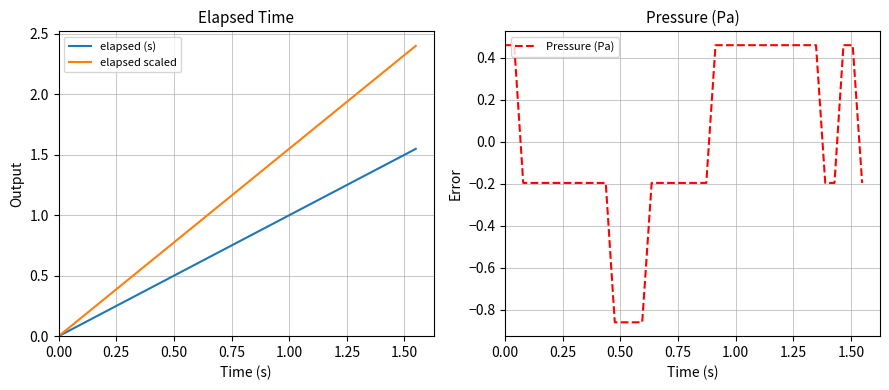

What is the label of the 39th point from the right?

0.25